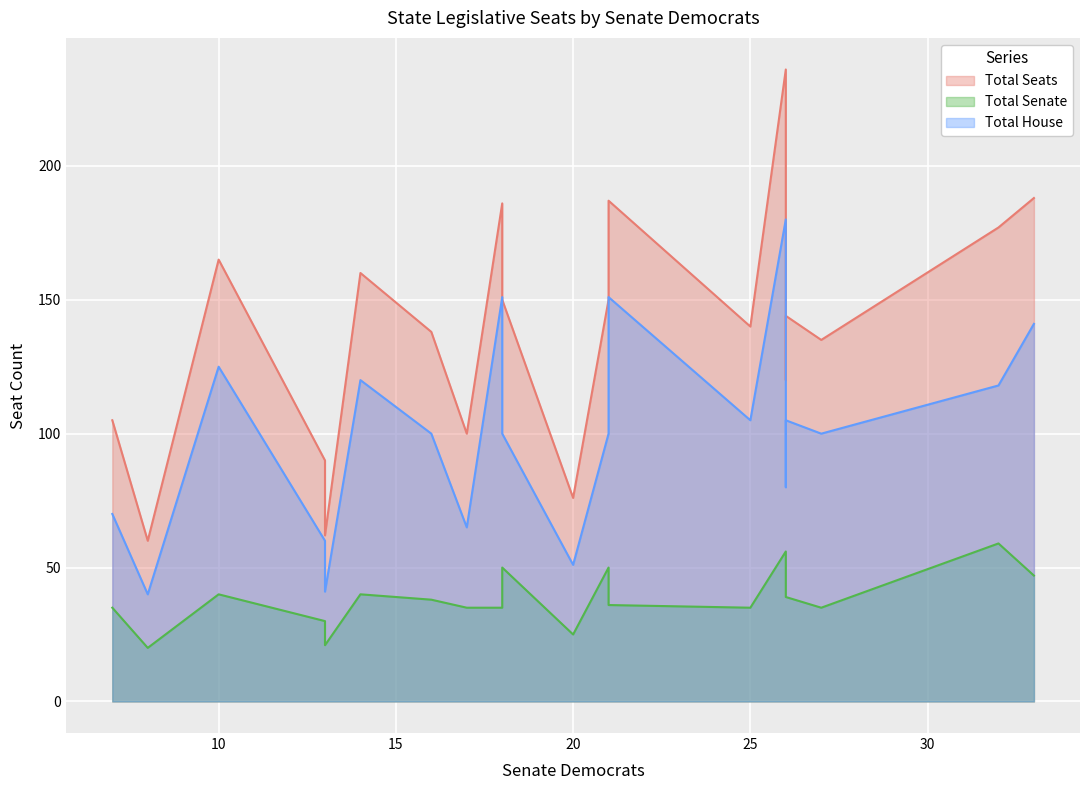

At how many categories does at least one series exceed 180?

4